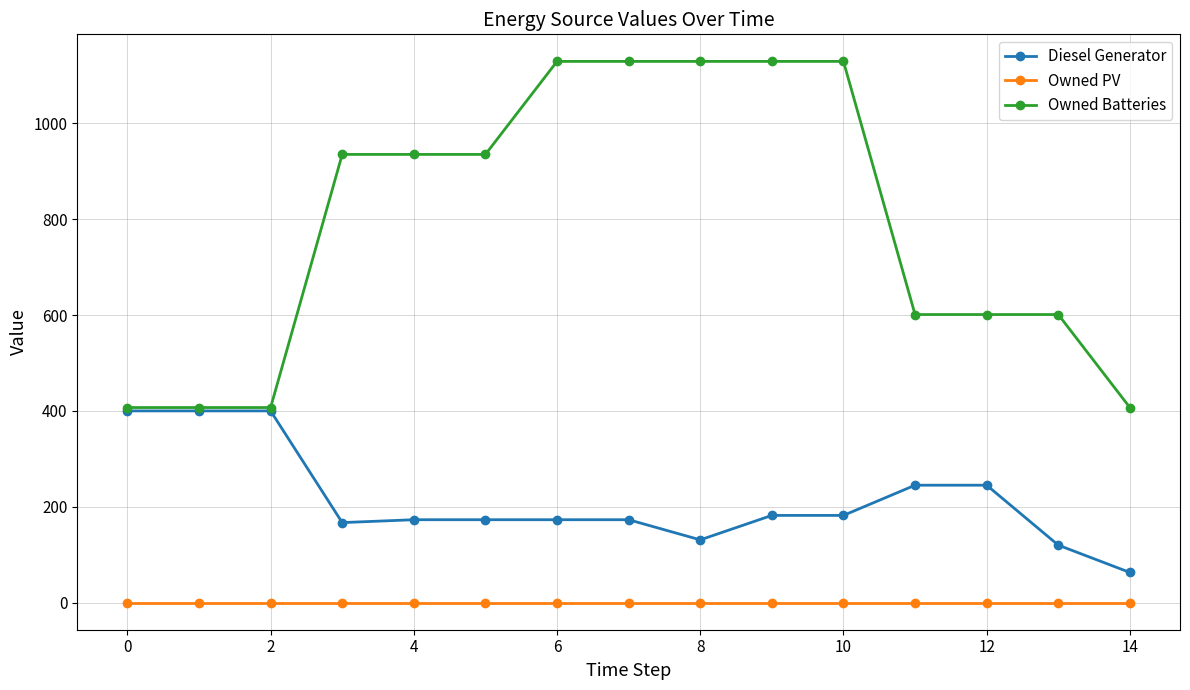

List the series in order of their overall mean, lowest first.

Owned PV, Diesel Generator, Owned Batteries